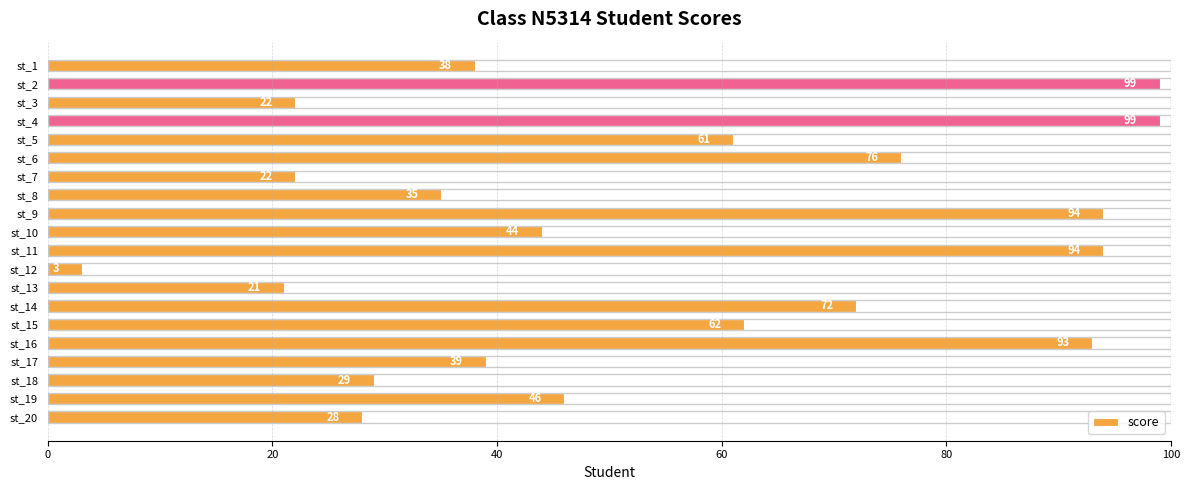

True or false: the data shows 100 at st_5.

False